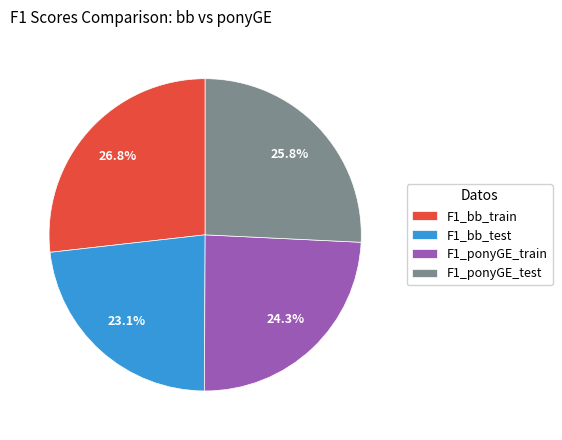

Count the number of slices in the pie.

4